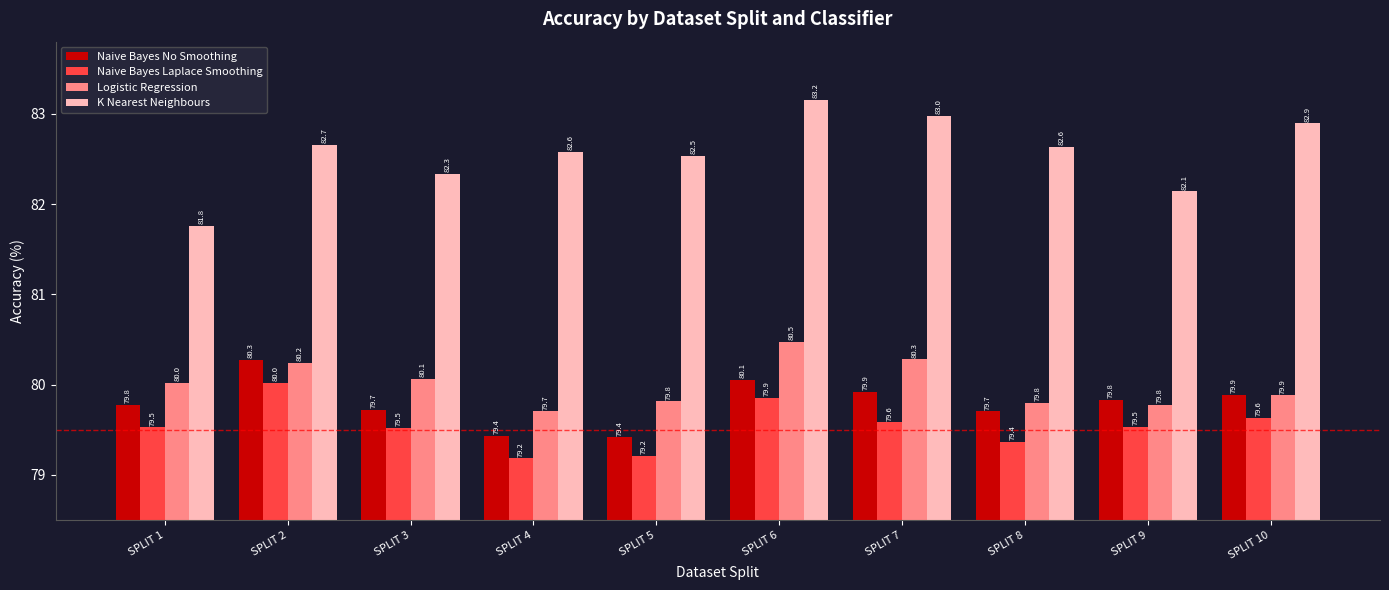

What is the sum of the Naive Bayes No Smoothing values at SPLIT 4 and SPLIT 5?

158.8